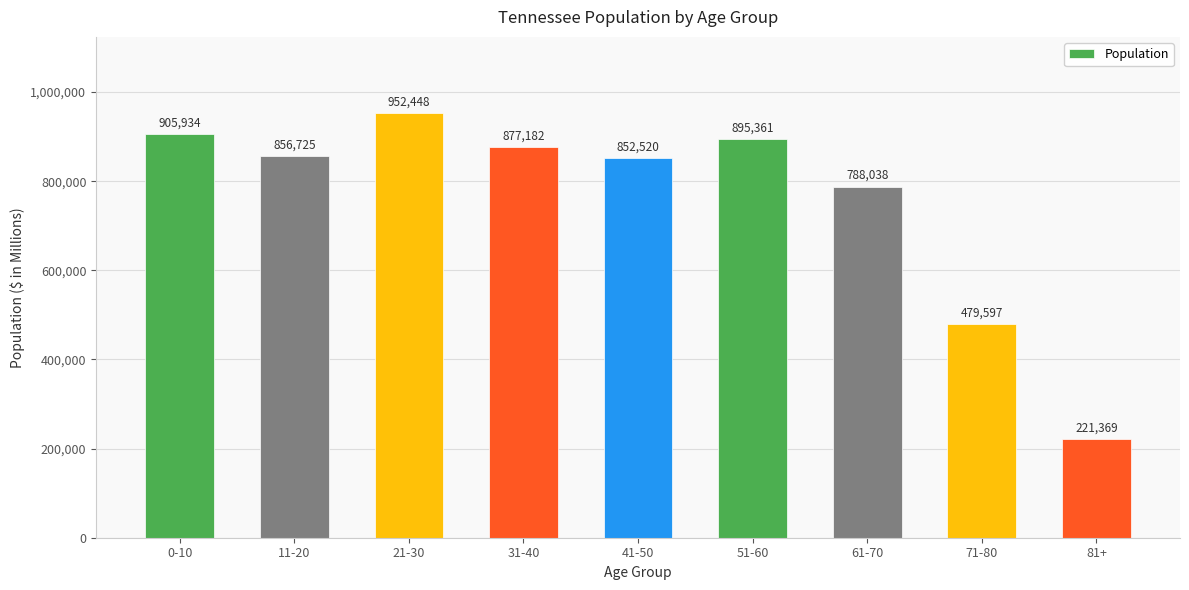

How many bars are there in total?

9